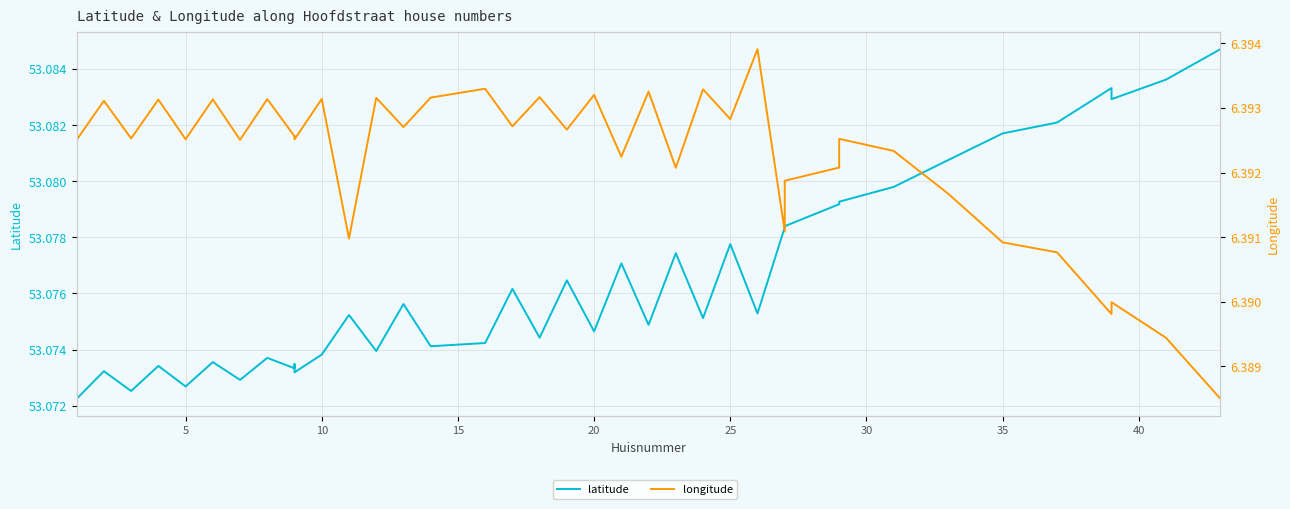

True or false: latitude and longitude cross at least once.

False